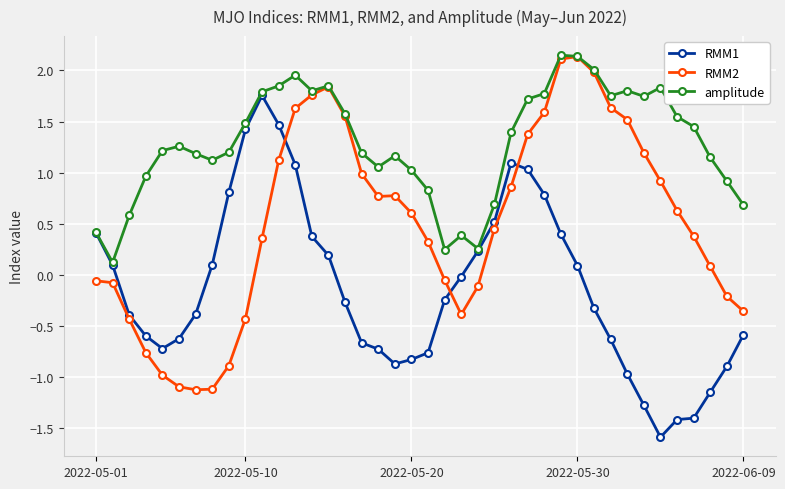

Which series has the largest total across all categories?

amplitude